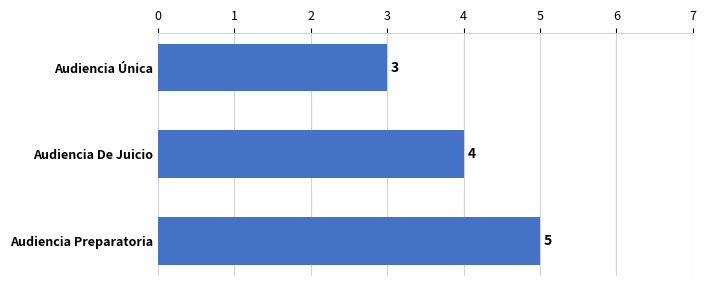

At which label is the value closest to 4?

Audiencia De Juicio